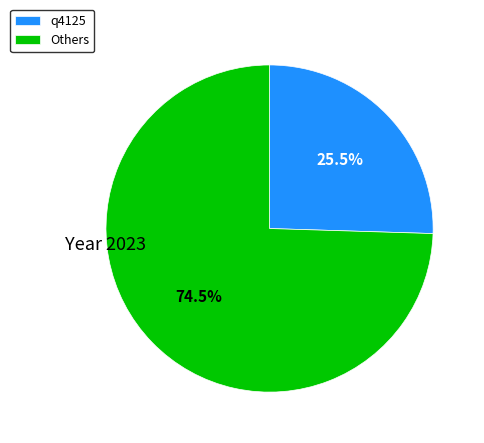

What is the total percentage of Others and q4125?

100.0%